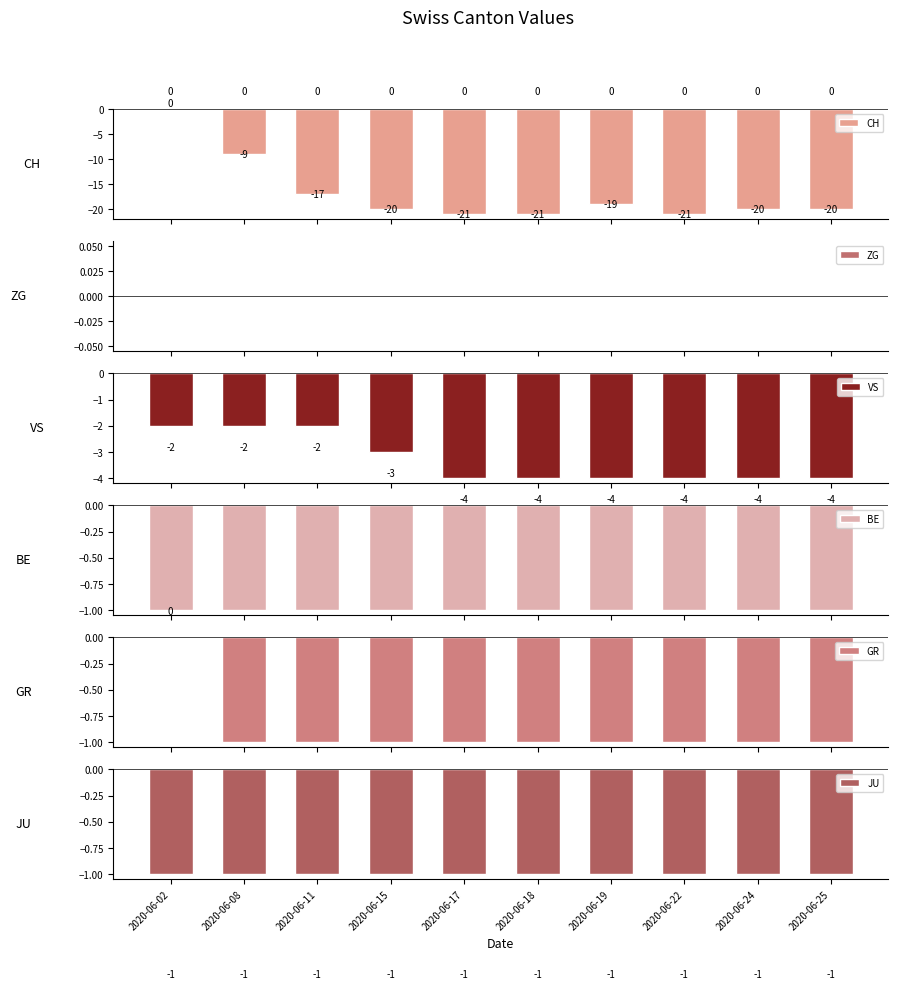

What is the value of the JU bar at the 8th from the left?

-1